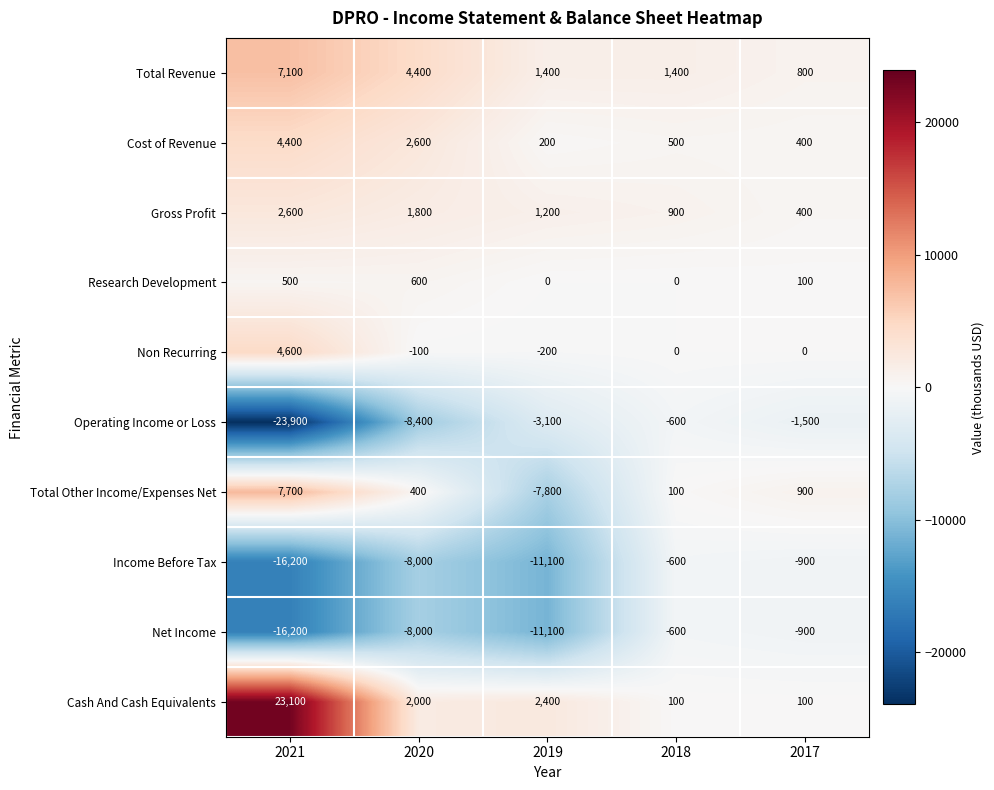

What is the difference between the Net Income values at 2018 and 2017?

300